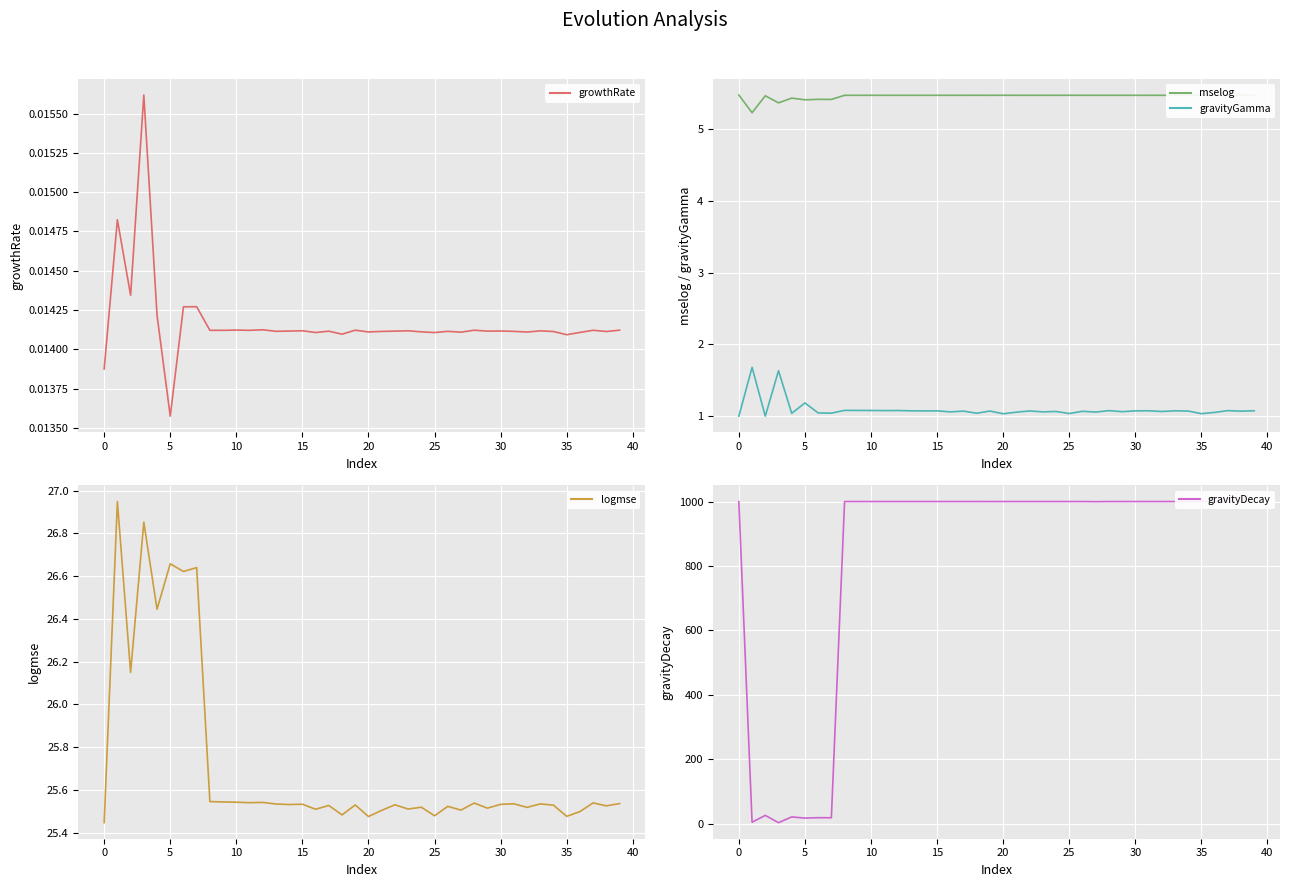

What is the lowest value of the mselog series?

5.2